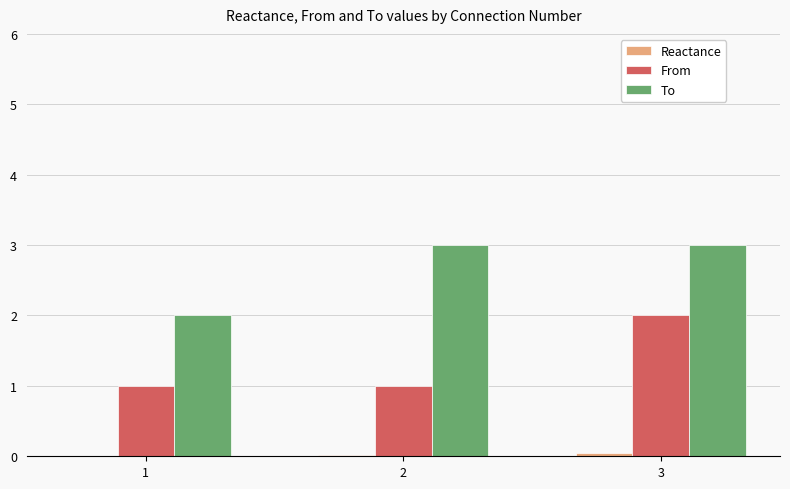

True or false: From has a value of 1.6 at 2.

False